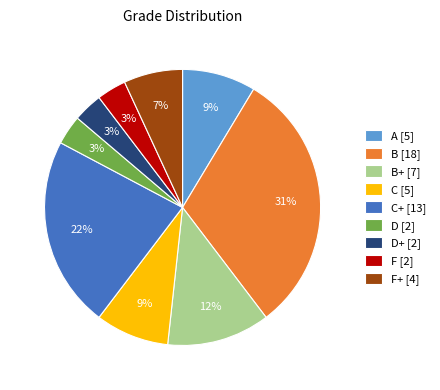

Between C [5] and D [2], which is larger?

C [5]